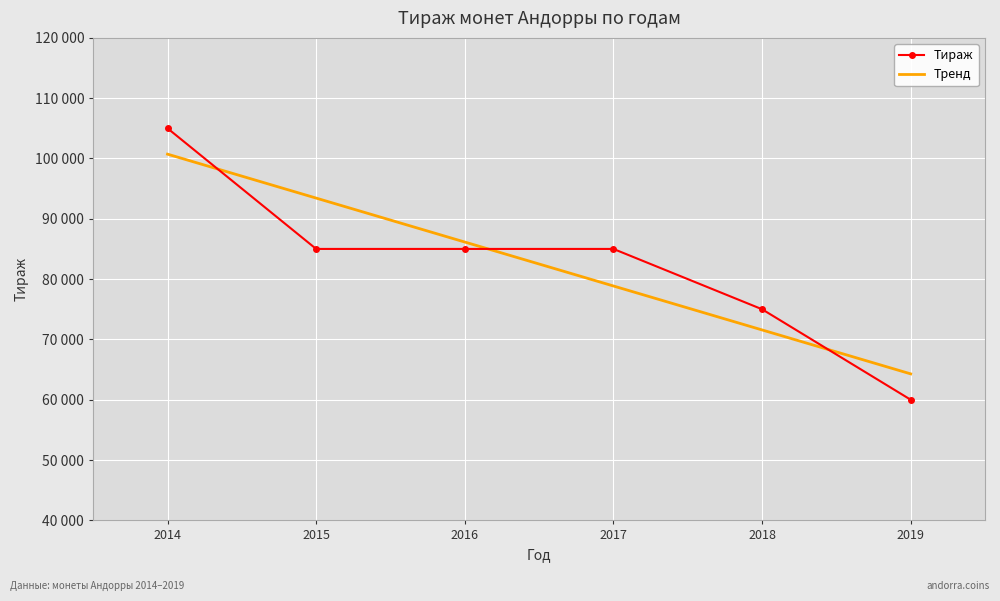

Is this an area chart (filled region under the line)?

No